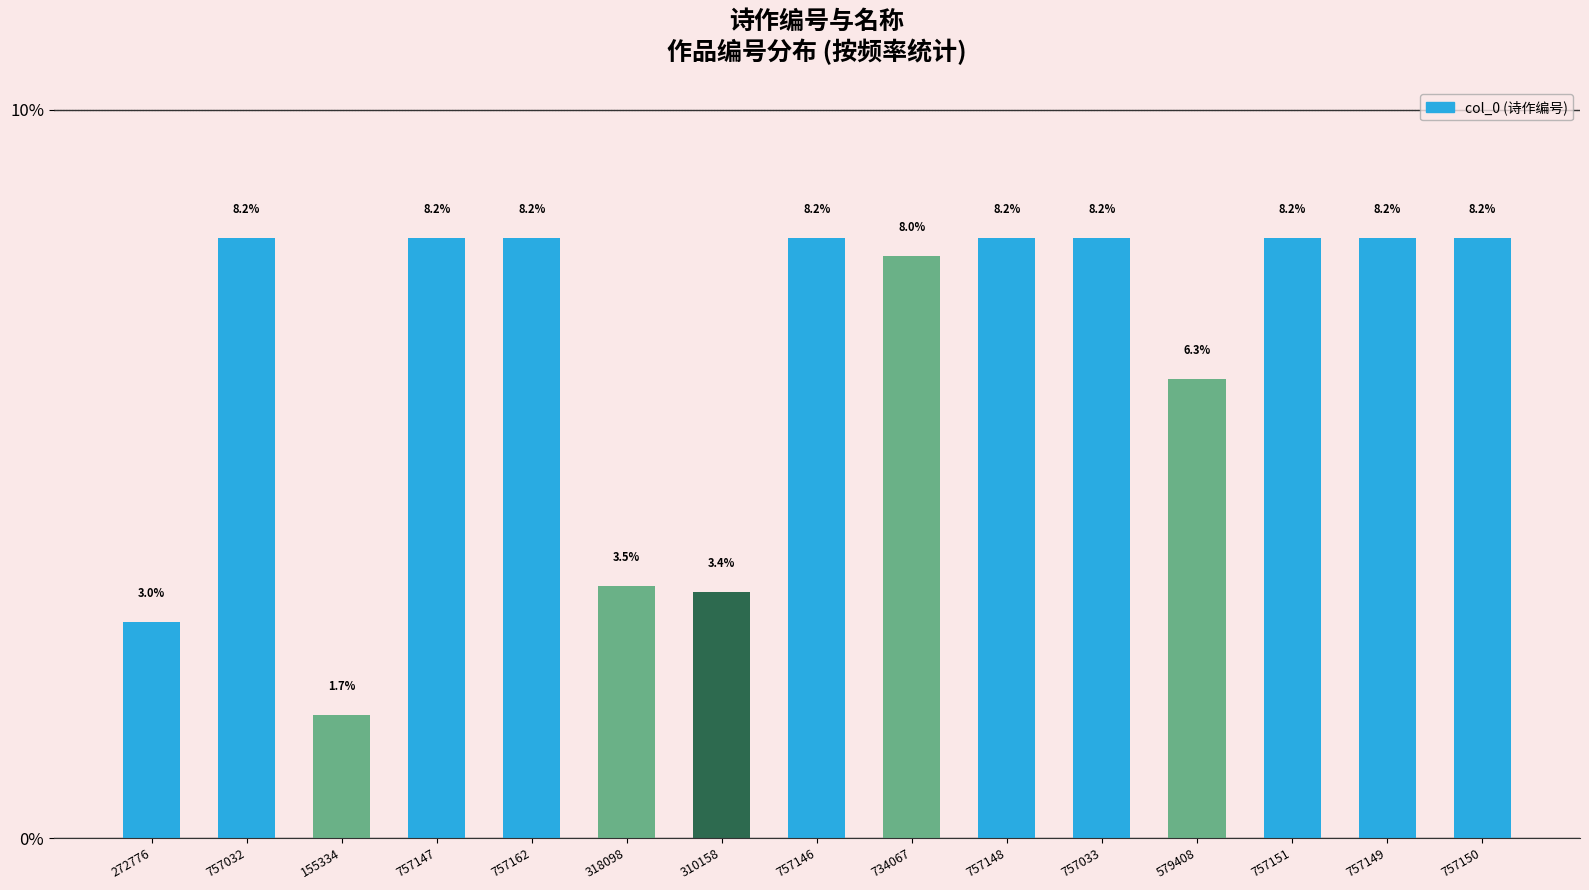

What is the sum of all values?

100.0